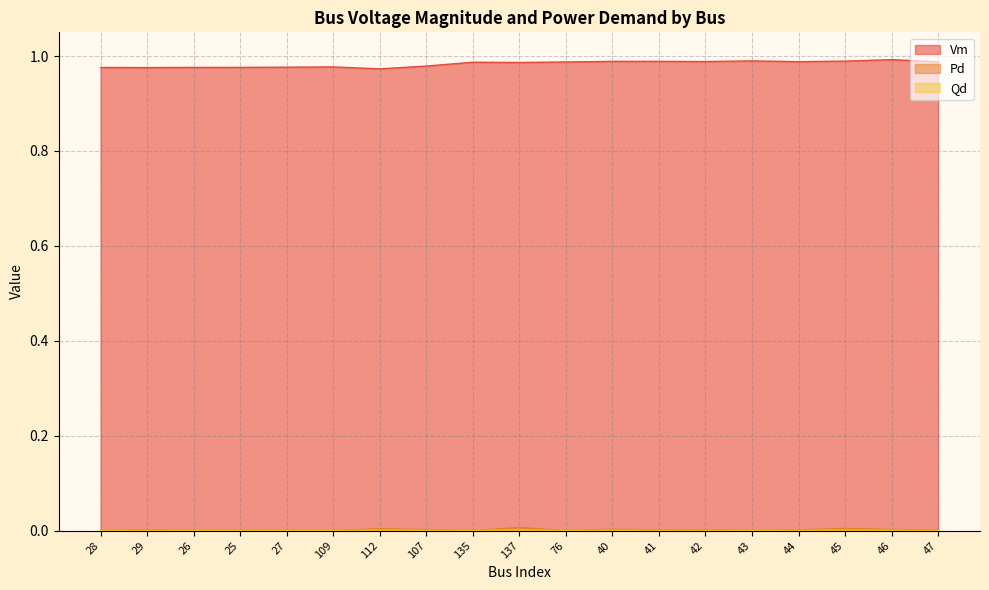

Which has a higher value, 26 or 47?

47